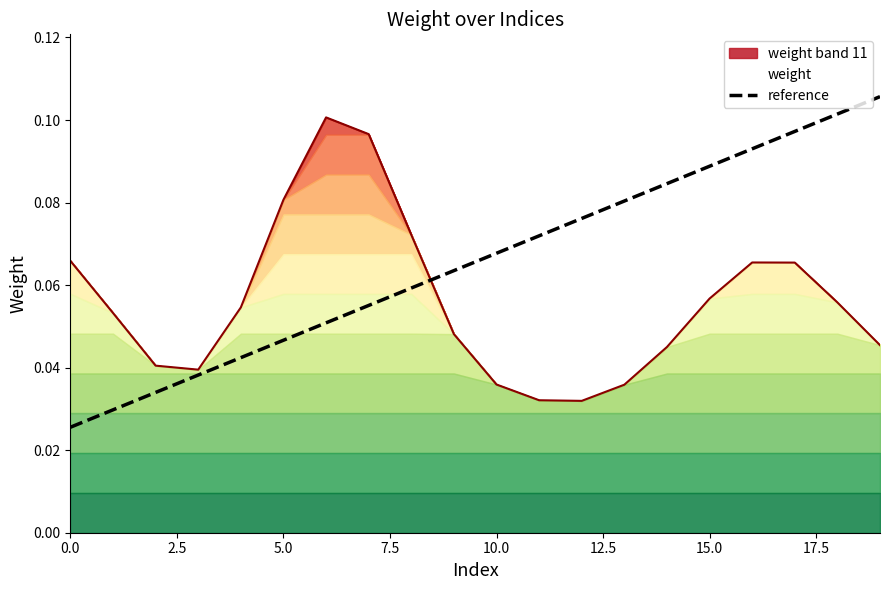

Which series ends up on top after the final intersection of reference and weight band 11?

reference